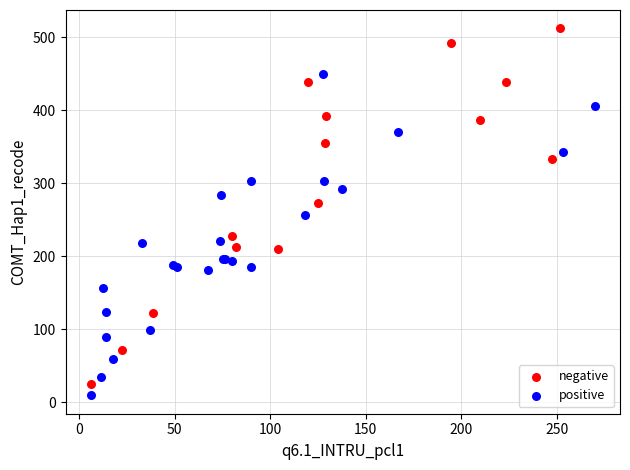

Which series reaches the minimum Y coordinate?

positive